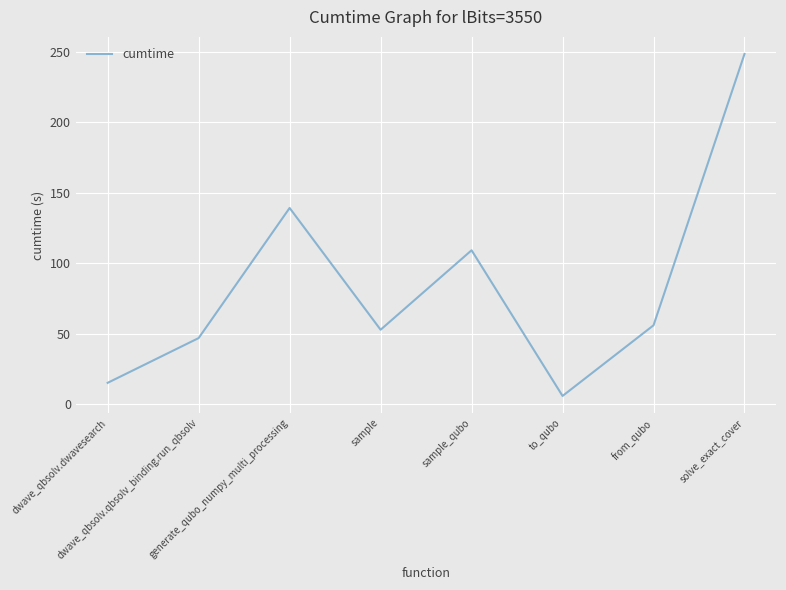

True or false: there are more than 0 points higher than both neighbors.

True